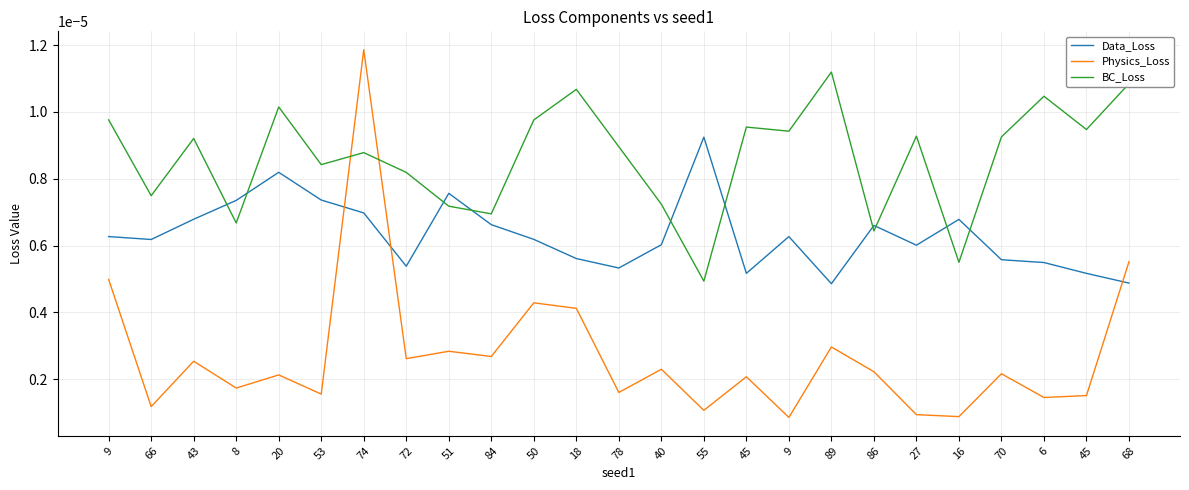

What are all the series names shown in the legend?

Data_Loss, Physics_Loss, BC_Loss